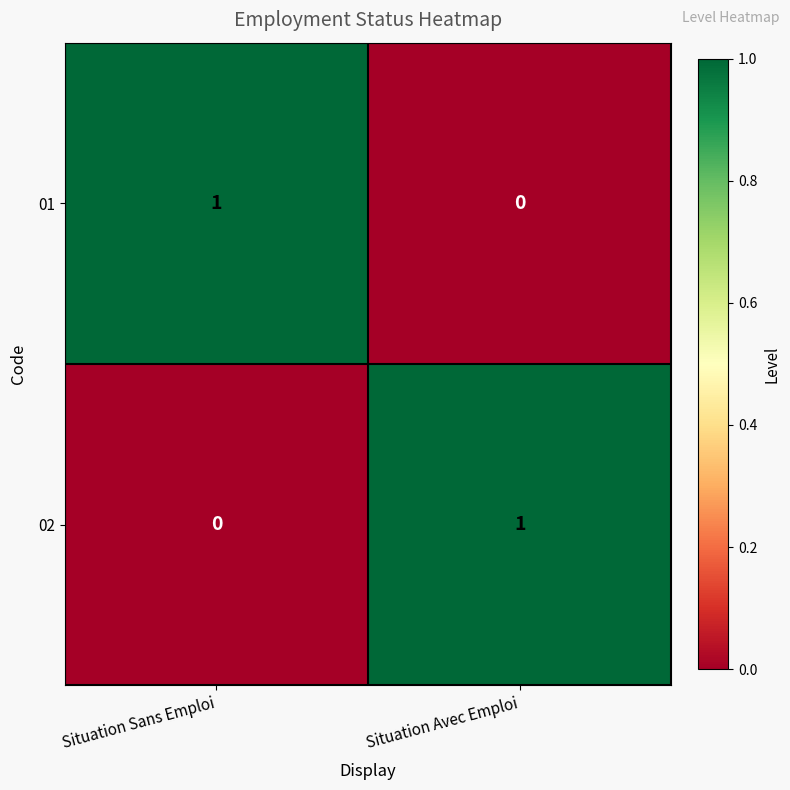

The 01 series shows 1 at Situation Sans Emploi. True or false?

True